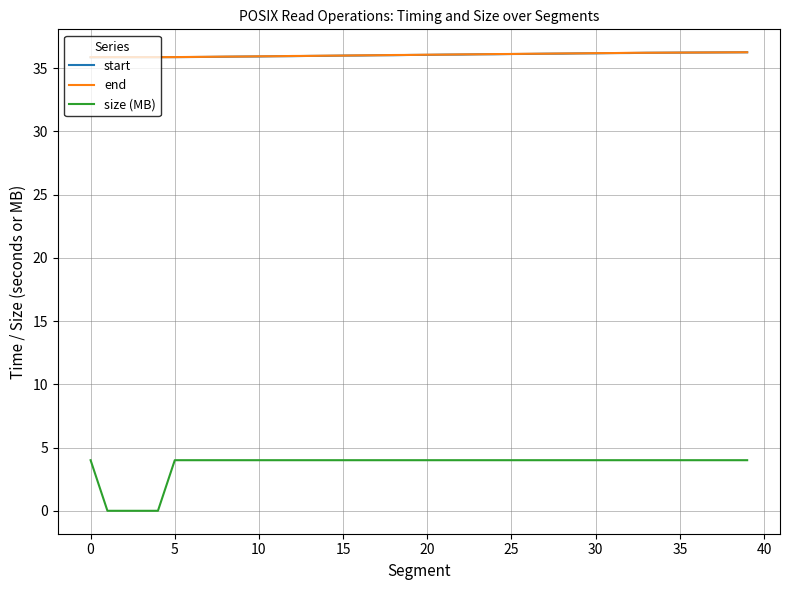

How many distinct data groups are displayed?

3